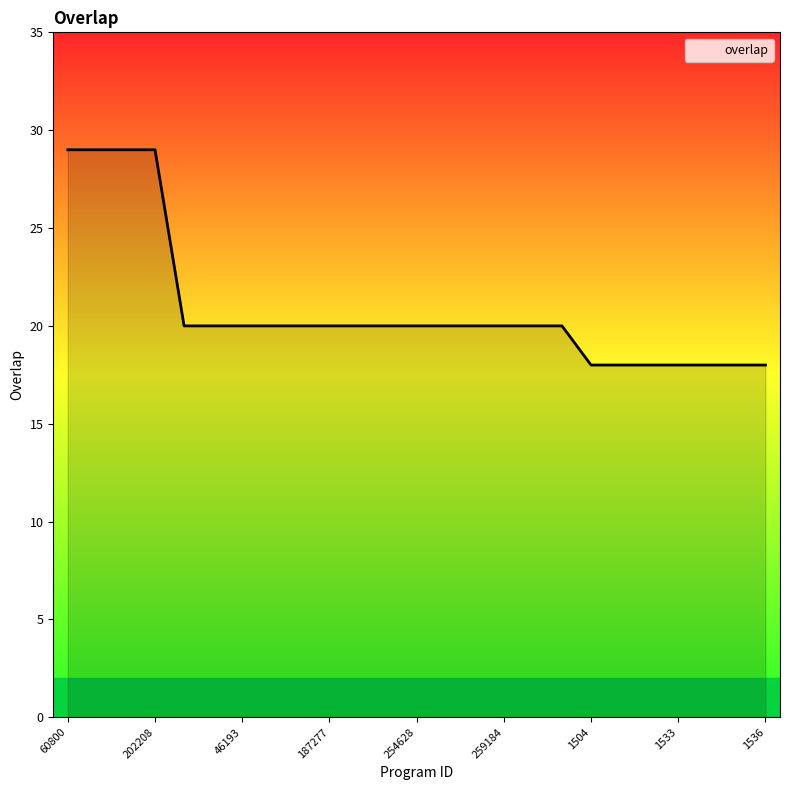

What is the minimum value shown in the chart?

18